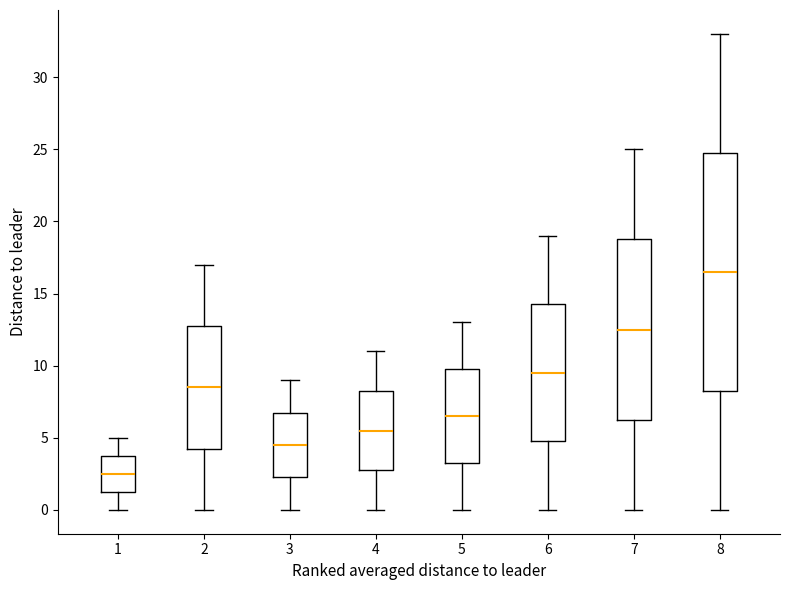

Where does the median line of the box at x = 7 sit on the y-axis? The values are not printed on the chart, so give them approximately, as read against the axis.

12.5